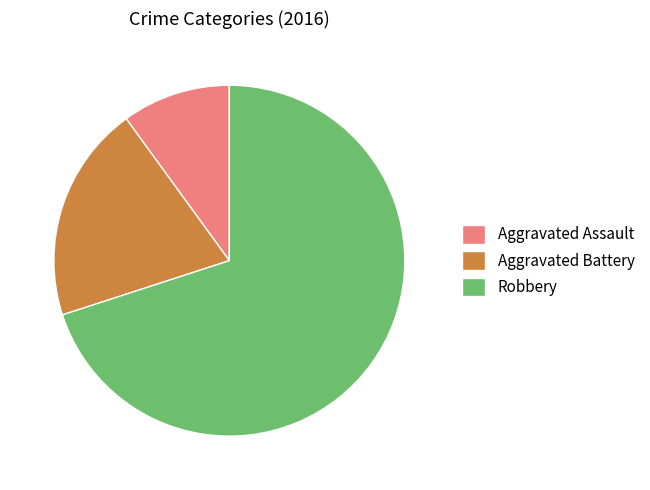

What is the ratio of the value at Aggravated Battery to the value at Aggravated Assault?

2.0